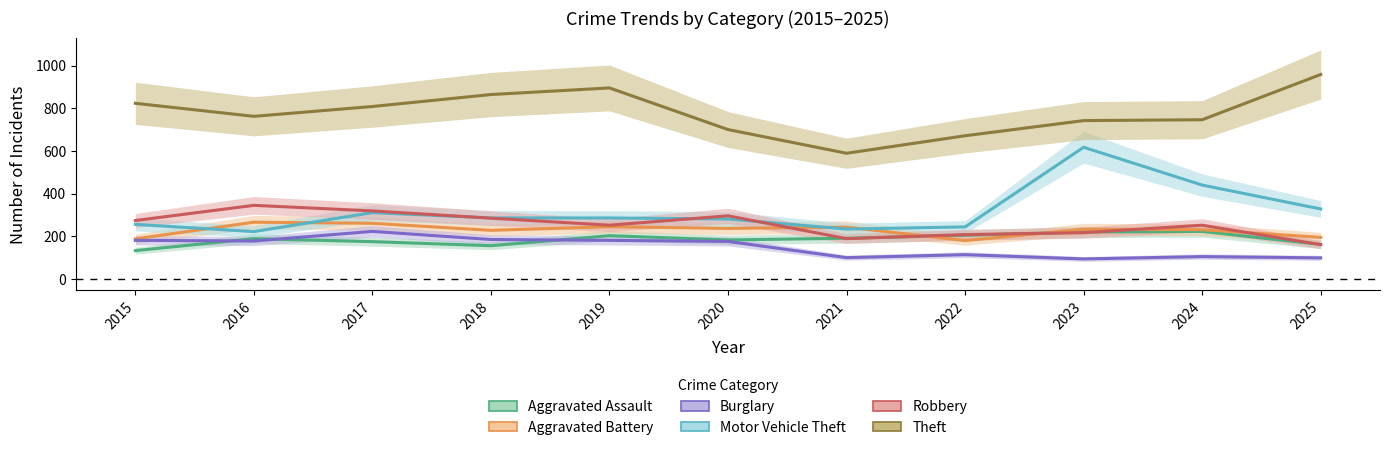

After their last crossing, which series has the higher values: Motor Vehicle Theft or Aggravated Battery?

Motor Vehicle Theft